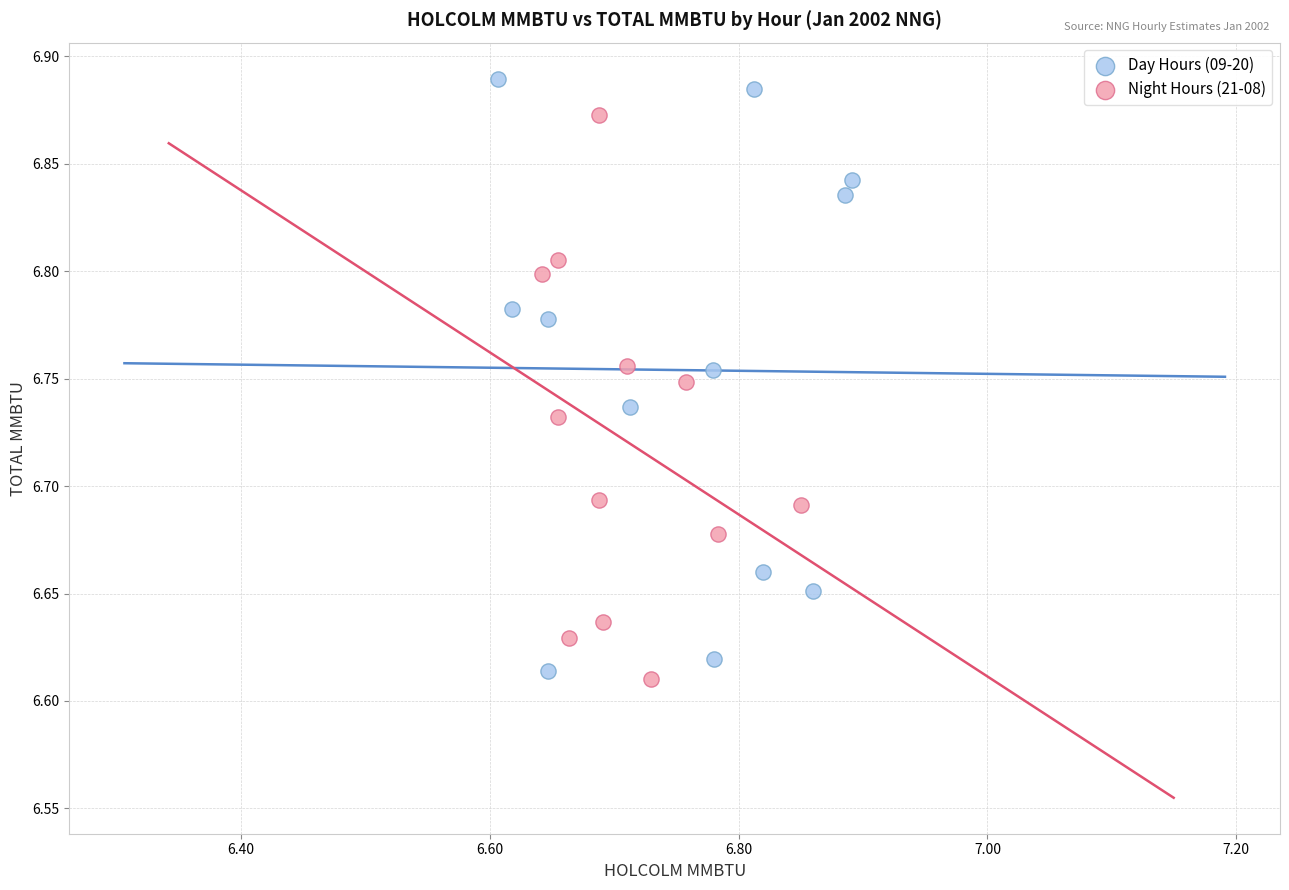

Which series has the largest Y range (max minus min)?

Day Hours (09-20)